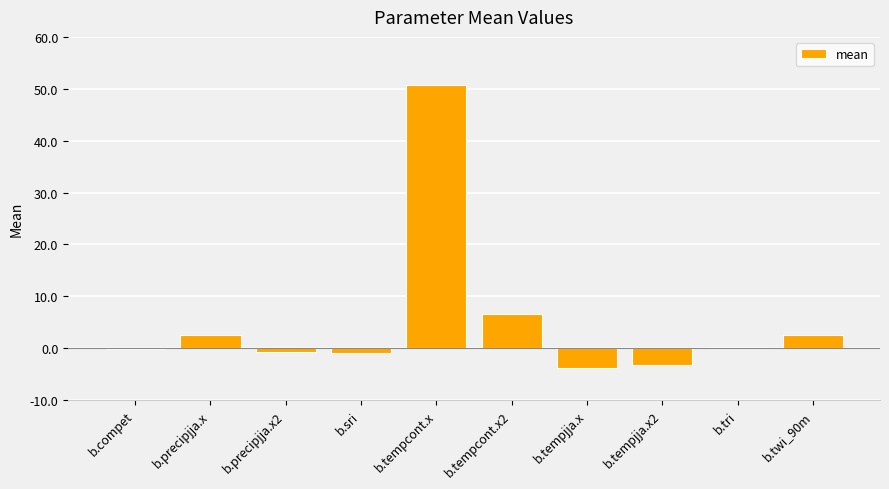

What is the maximum value shown in the chart?

50.8